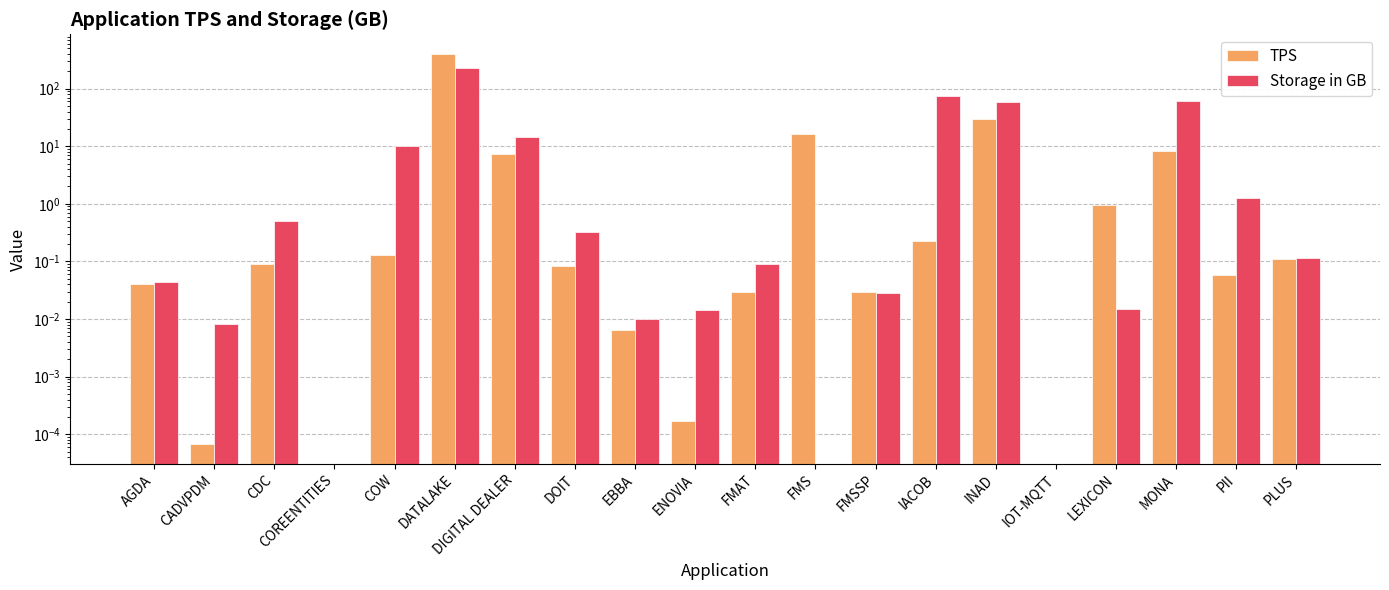

At which category does the chart reach its peak across all series?

DATALAKE